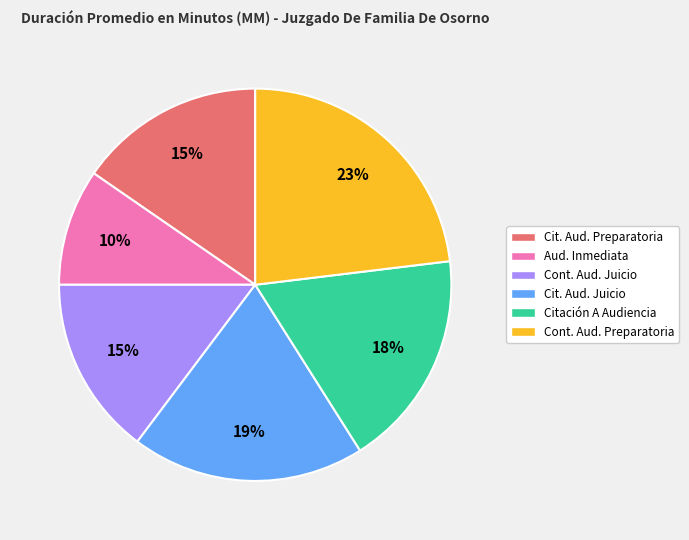

Is there a majority slice in this chart?

No